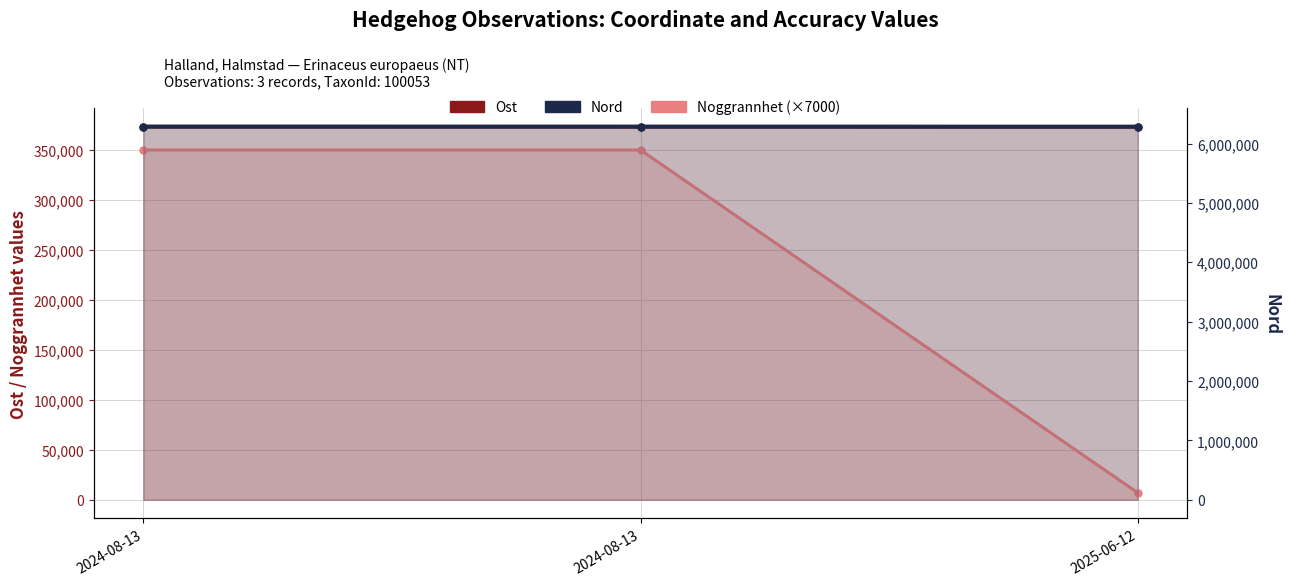

Which series has the widest spread of values?

Noggrannhet (×7000)